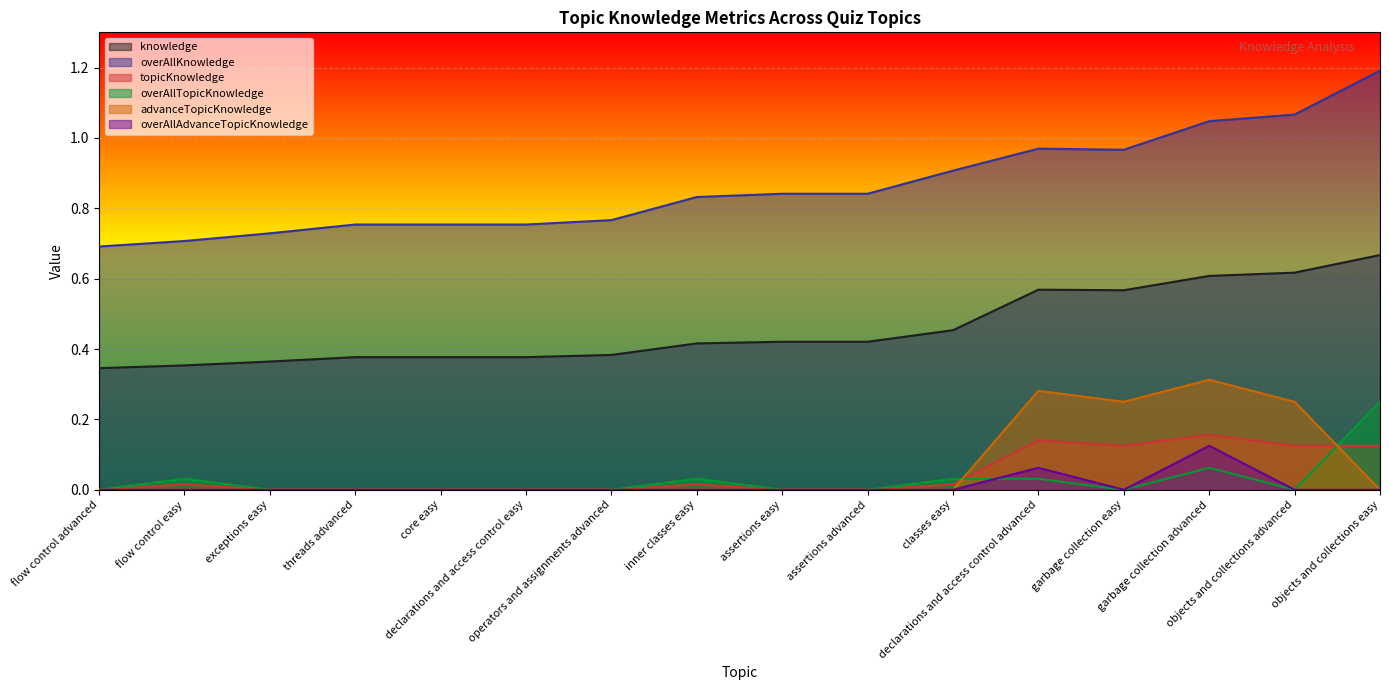

What is the label of the 7th point from the left?

operators and assignments advanced